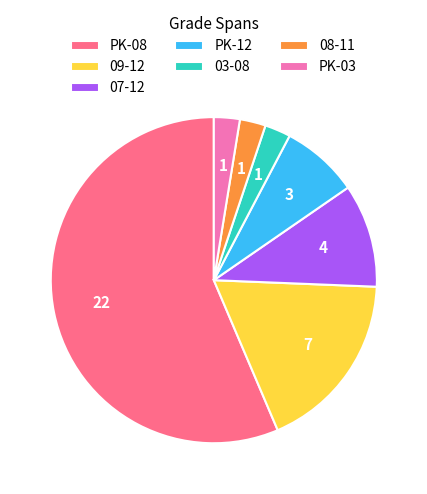

What is the ratio of the value at PK-03 to the value at 03-08?

1.0